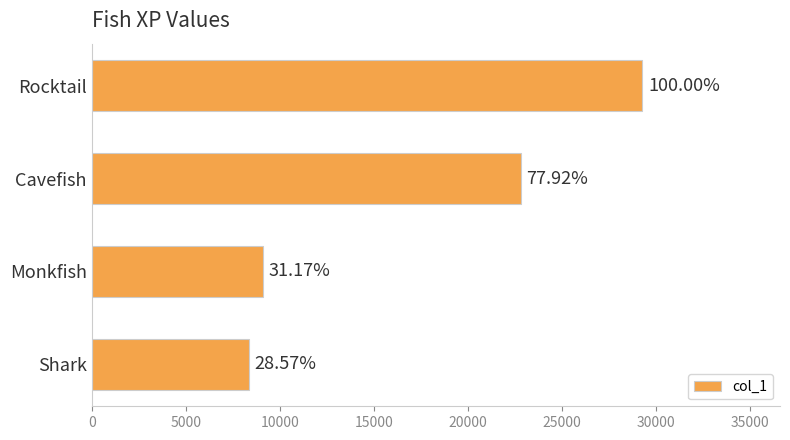

How many bars are there in total?

4